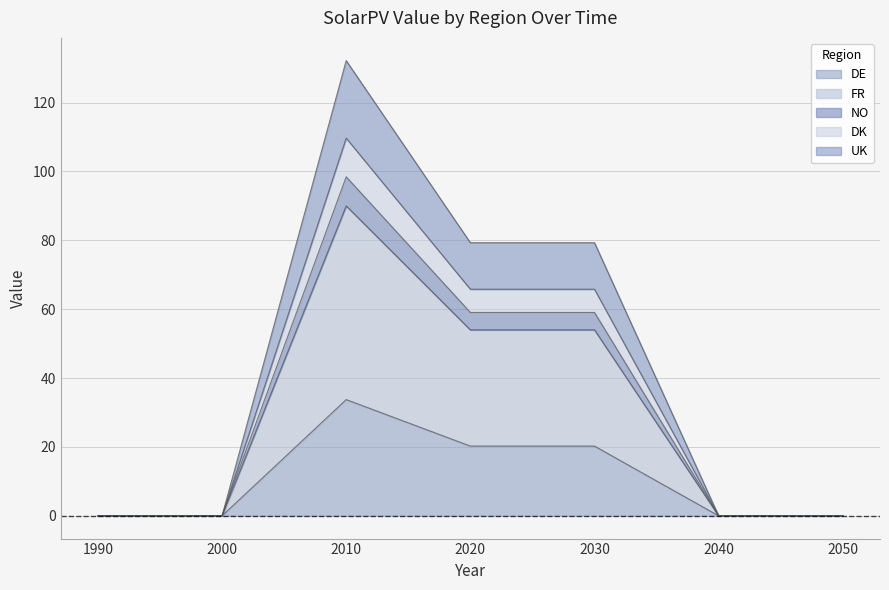

True or false: FR has more than 1 interior local peaks.

False